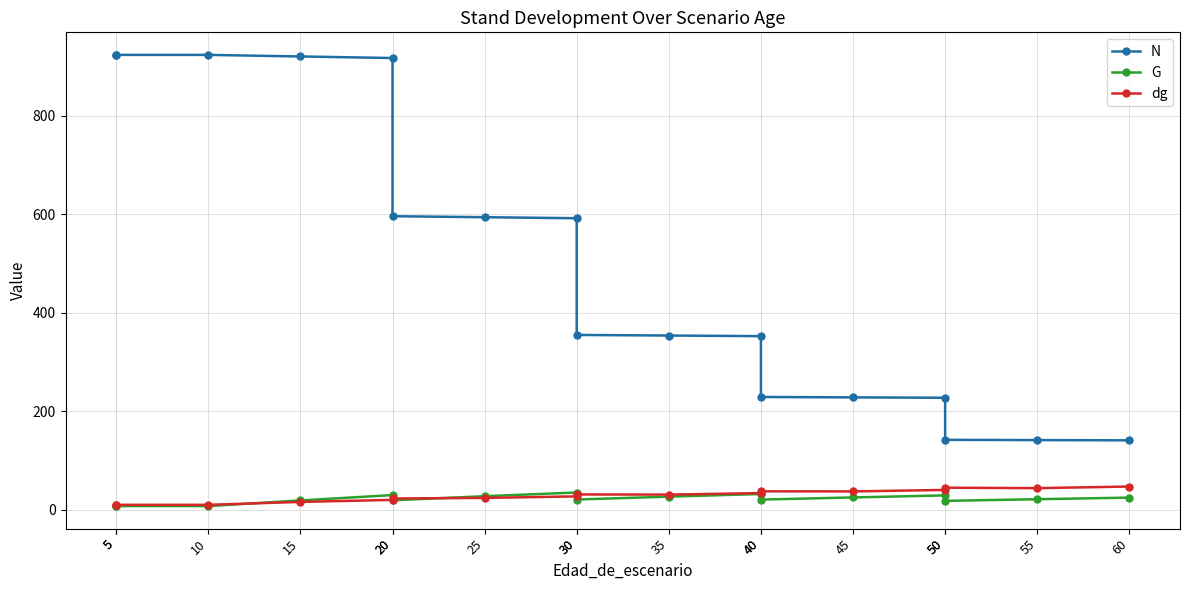

What is the lowest value of the G series?

7.9